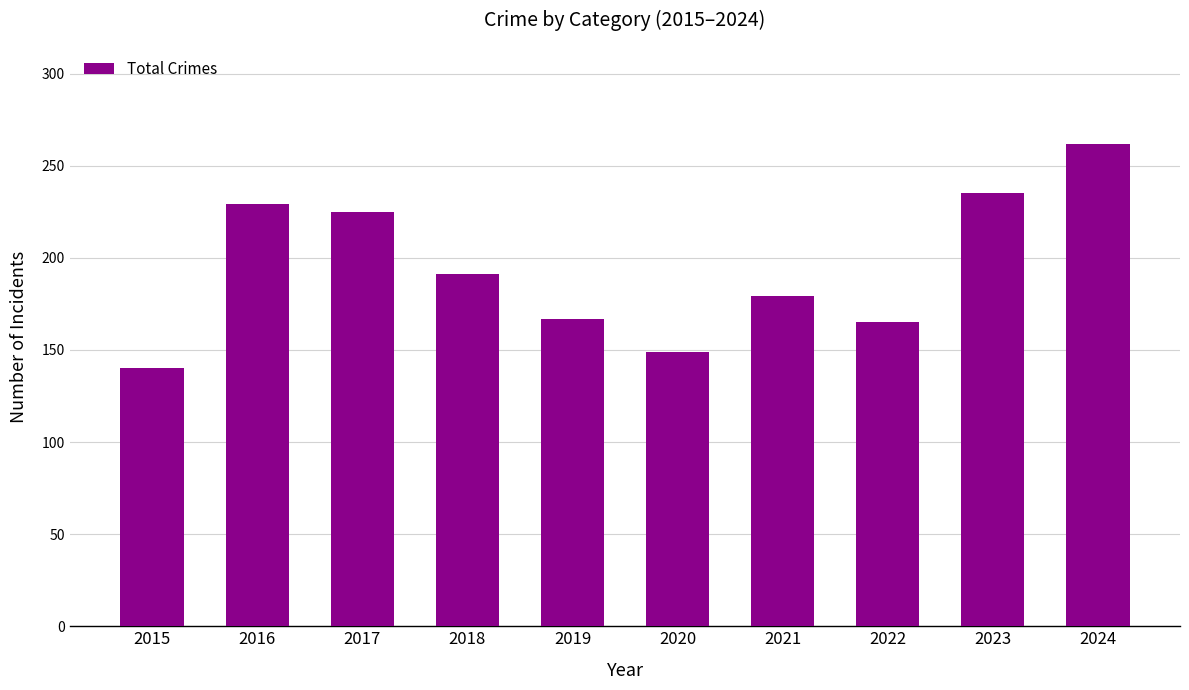

Reading left to right, what are all the values shown in this chart?

140	229	225	191	167	149	179	165	235	262